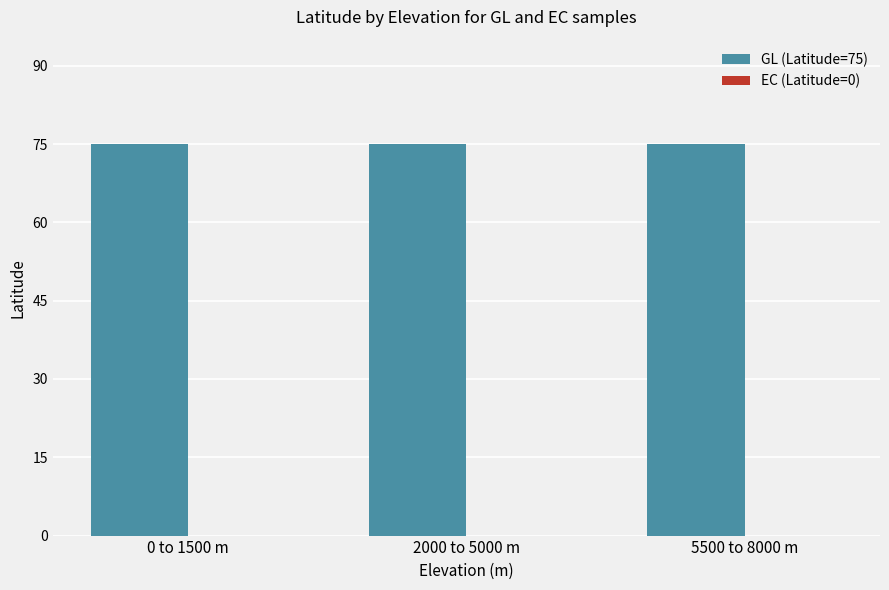

Rank the categories by EC (Latitude=0) value from highest to lowest.

0 to 1500 m, 2000 to 5000 m, 5500 to 8000 m